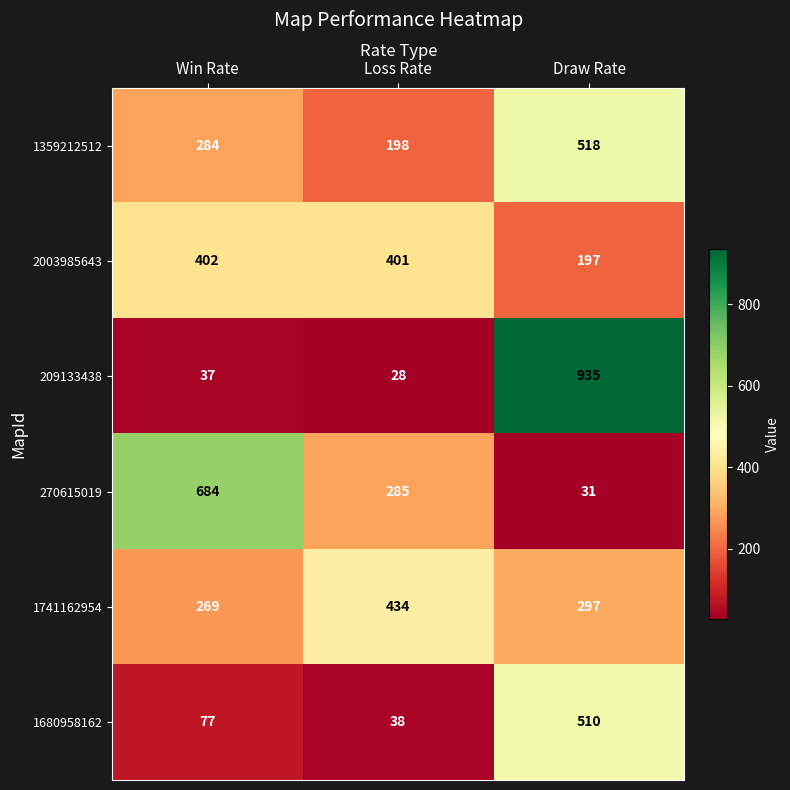

What is the sum of all 209133438 values?

1000